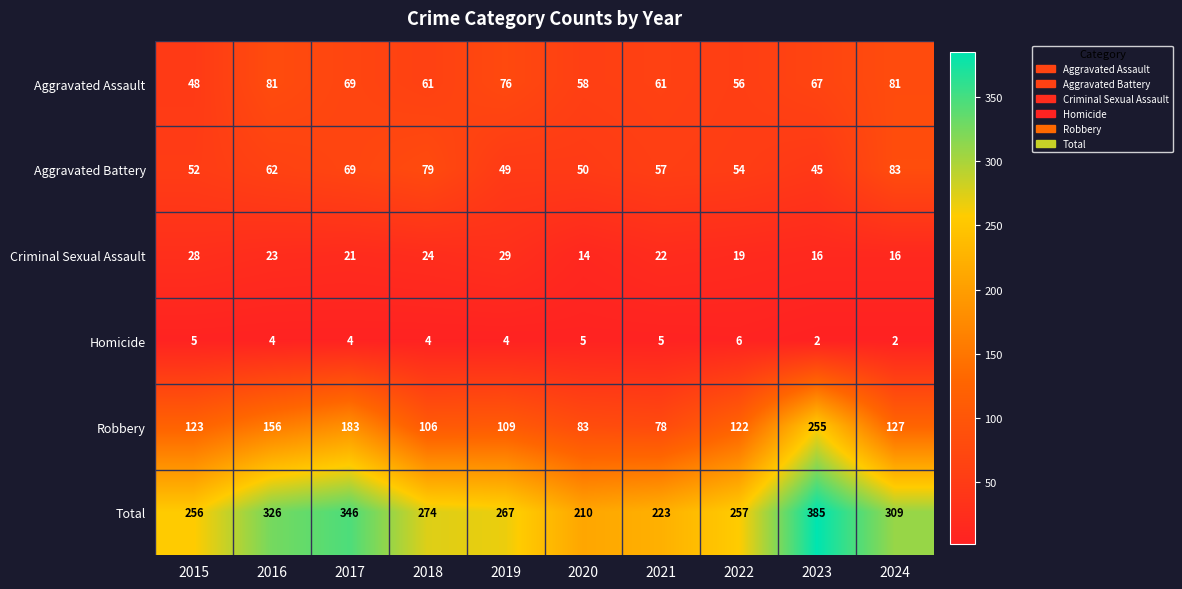

At which label is Aggravated Battery closest to 64?

2016